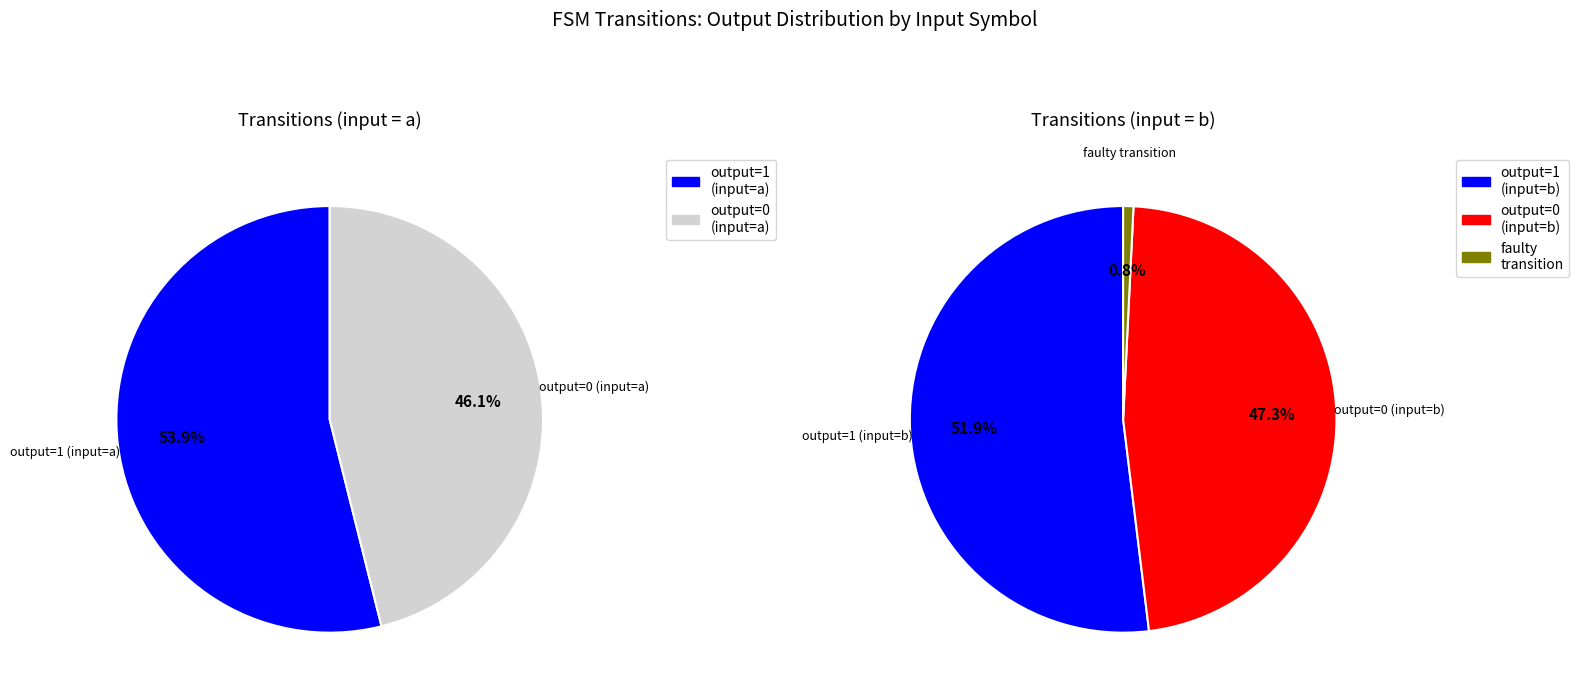

Is it true that output_symbol=1 (input=a) is 33% of the pie?

False